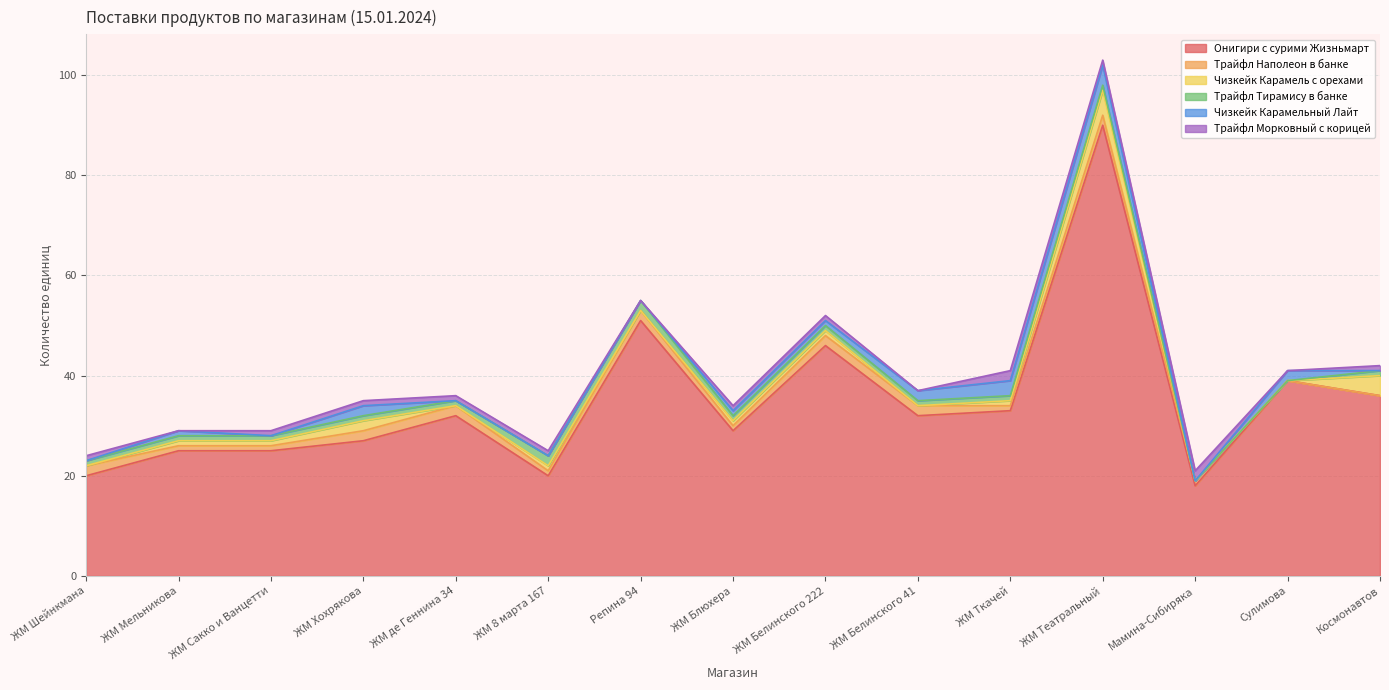

The Онигири с сурими Жизньмарт series shows 20 at ЖМ 8 марта 167. True or false?

True